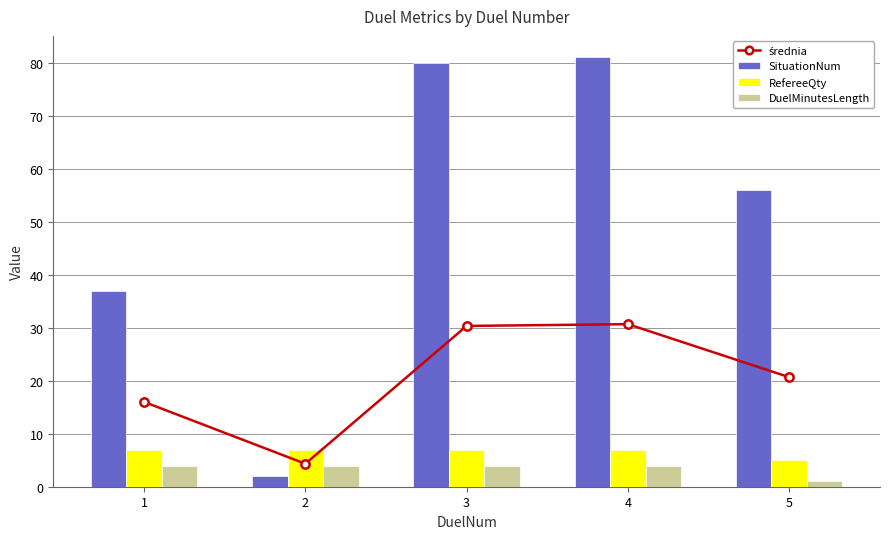

Where is DuelMinutesLength nearest to the value 2?

5